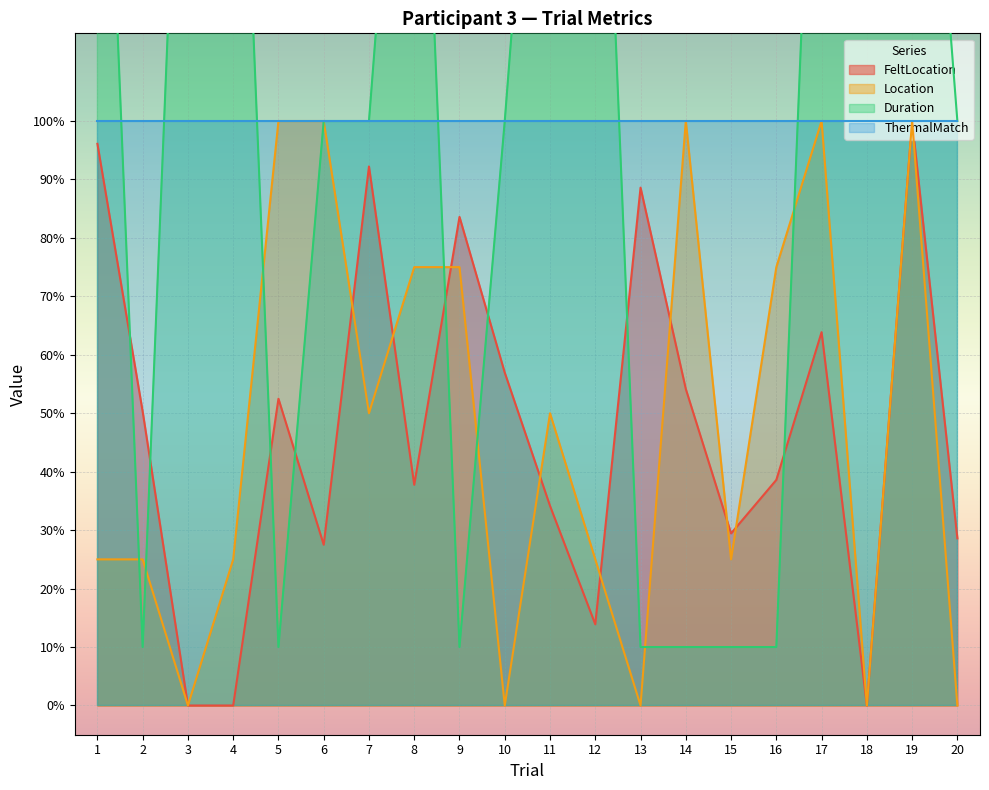

Between 12 and 13, which is larger?

13